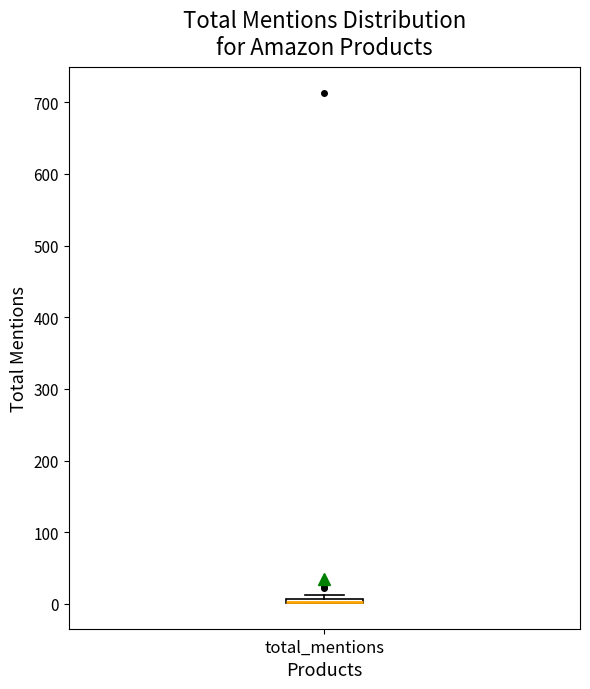

Where is the lower edge of the box for total_mentions on the y-axis? The values are not printed on the chart, so give them approximately, as read against the axis.

0